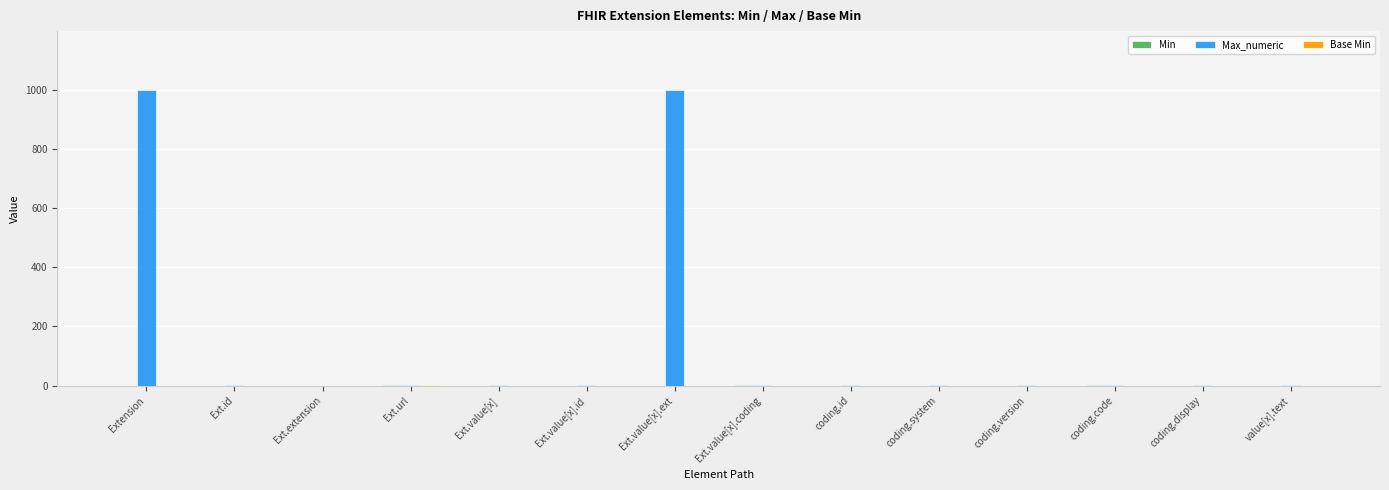

What is the sum of all Max_numeric values?

2009